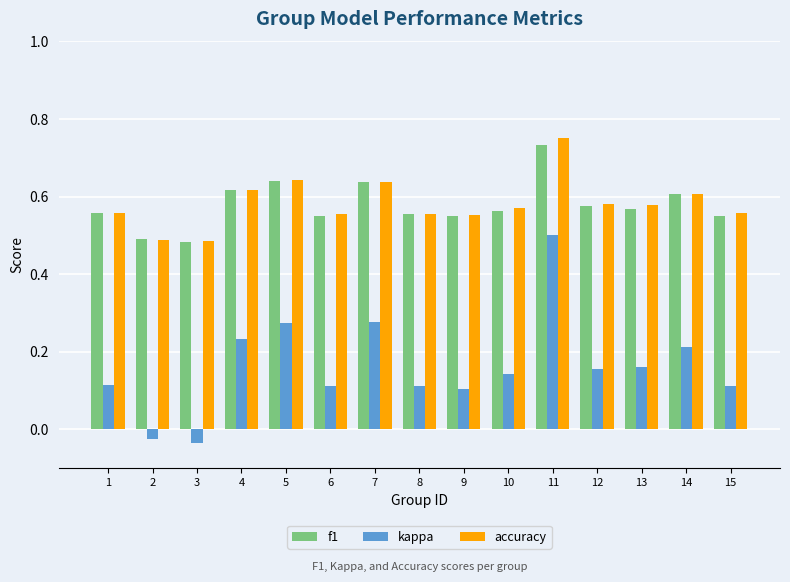

True or false: kappa has a value of 0.1 at 1.

True